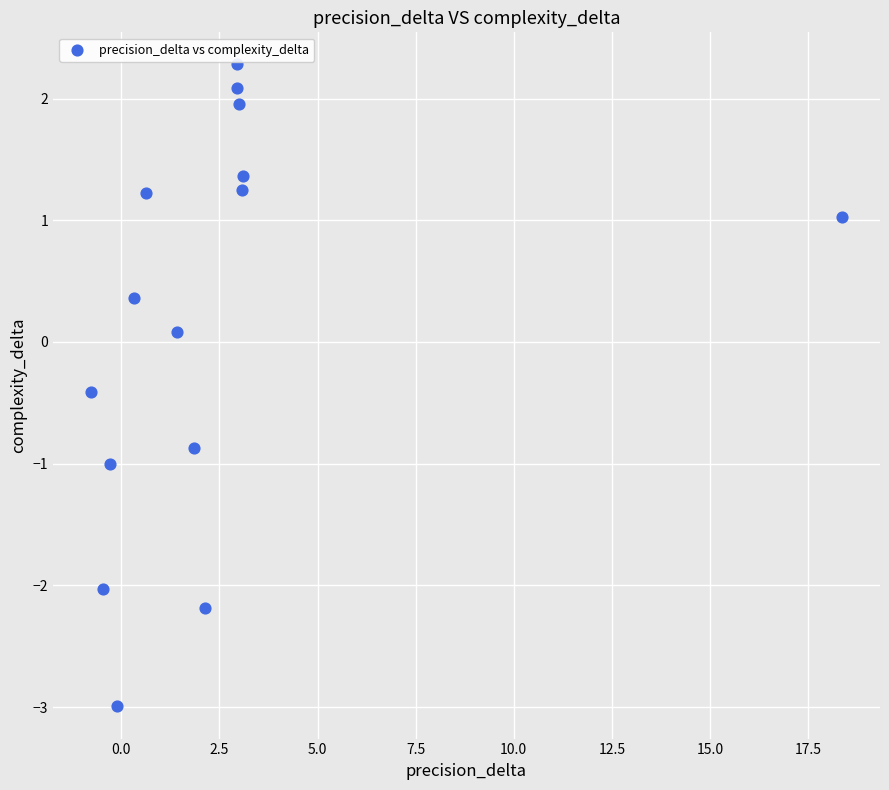

What is the range of X values (max minus min)?

19.2